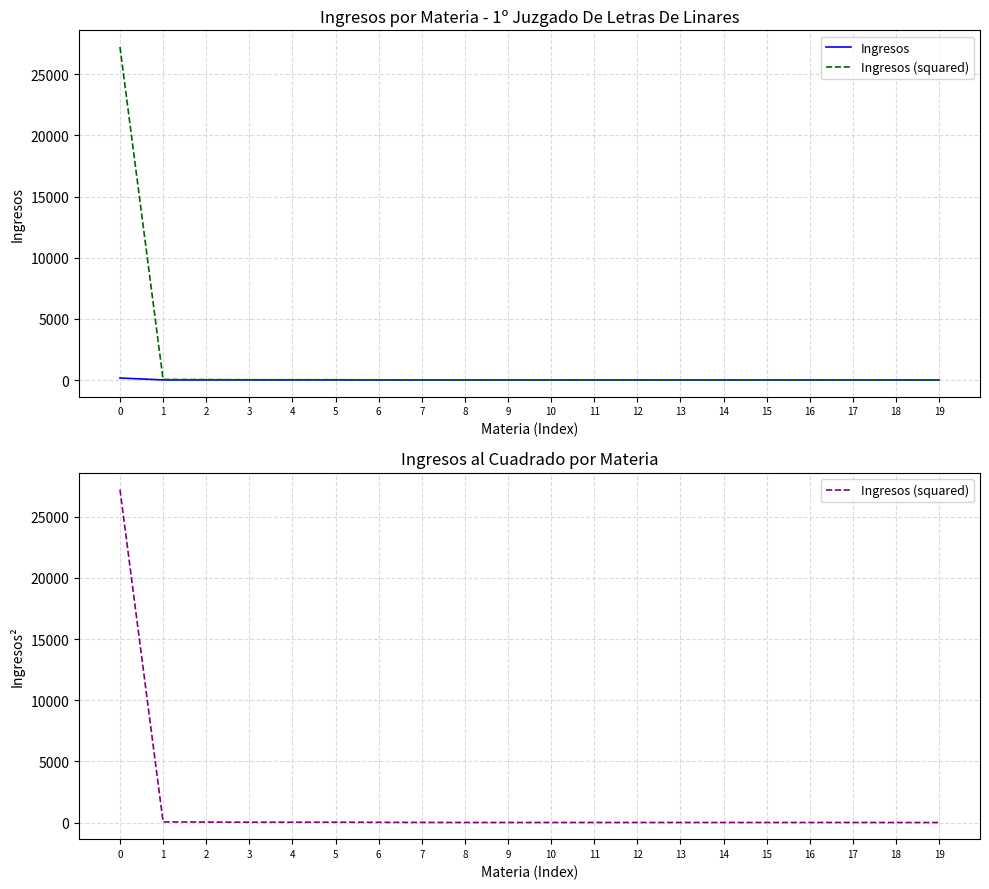

True or false: Ingresos (squared) has more than 0 points higher than both neighbors.

False